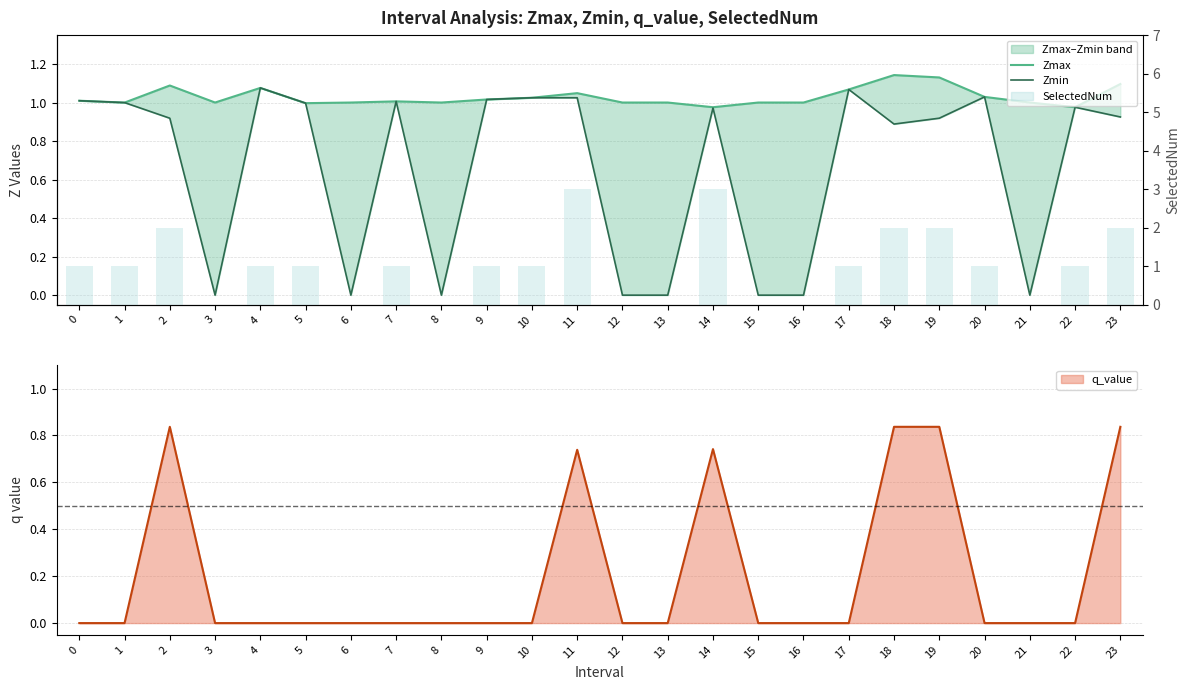

At which category is the sum across all series the highest?

11